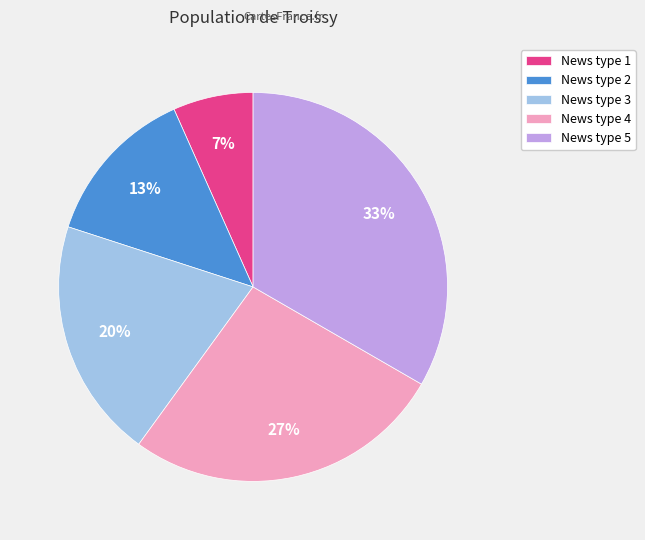

Which slice is the smallest?

News type 1